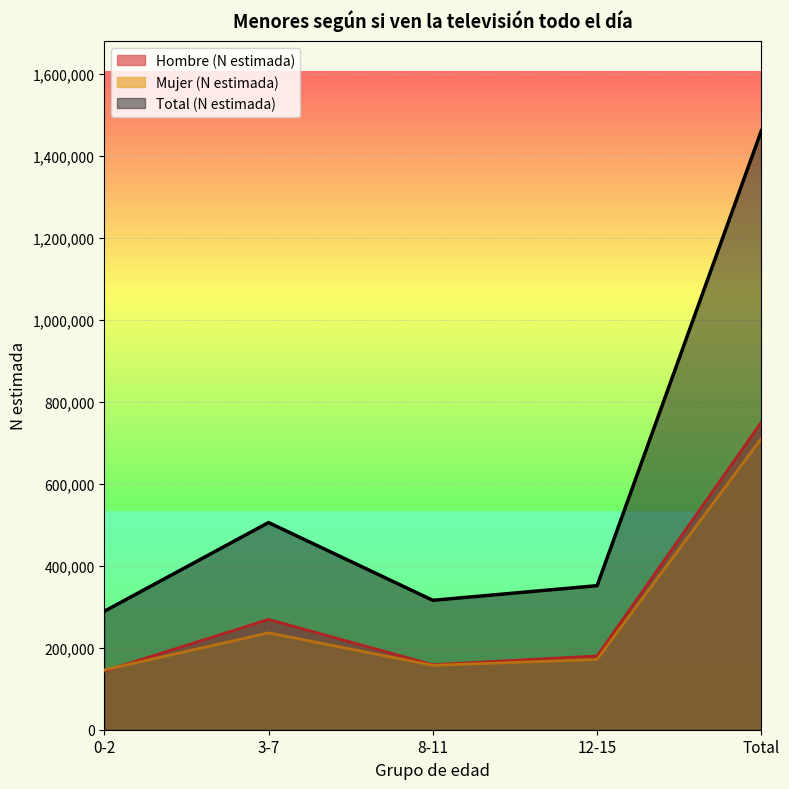

How many lines are shown in the chart?

3